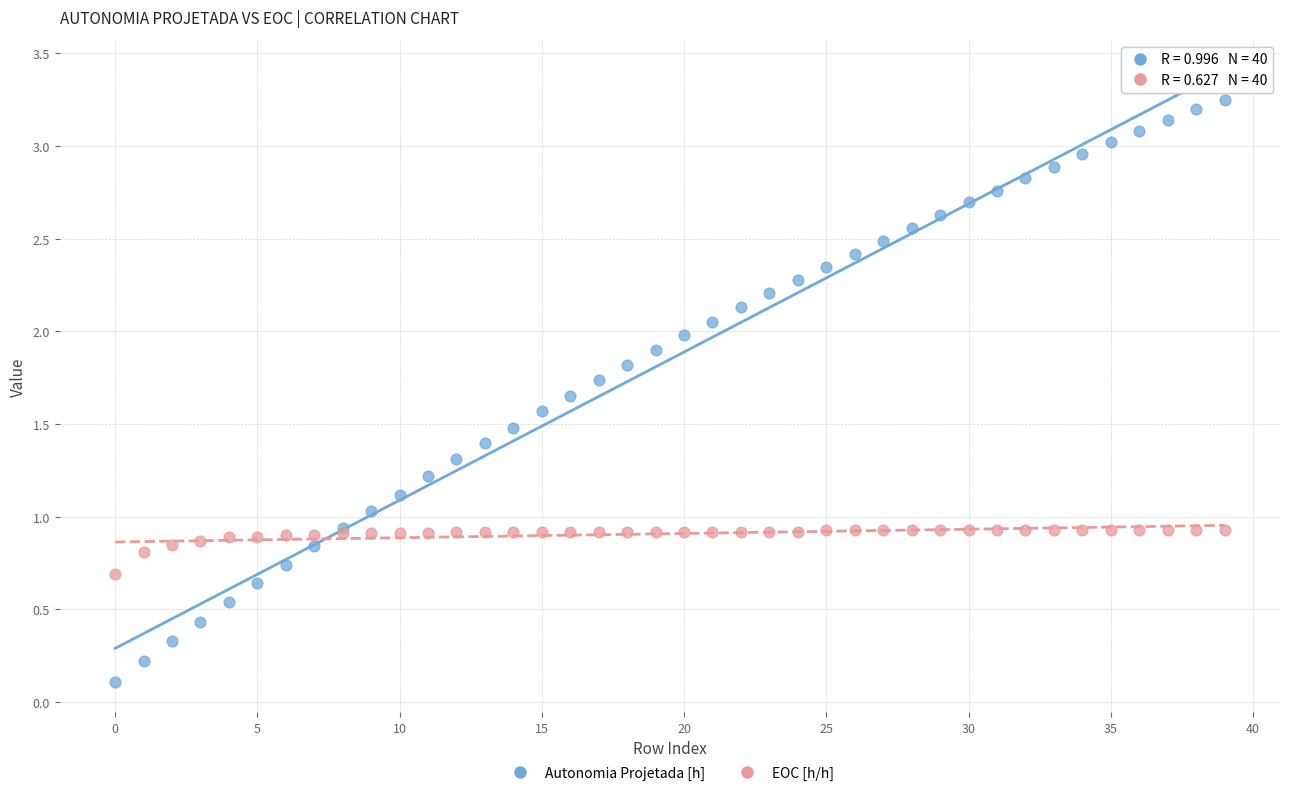

Which series reaches the minimum Y coordinate?

Autonomia Projetada [h]